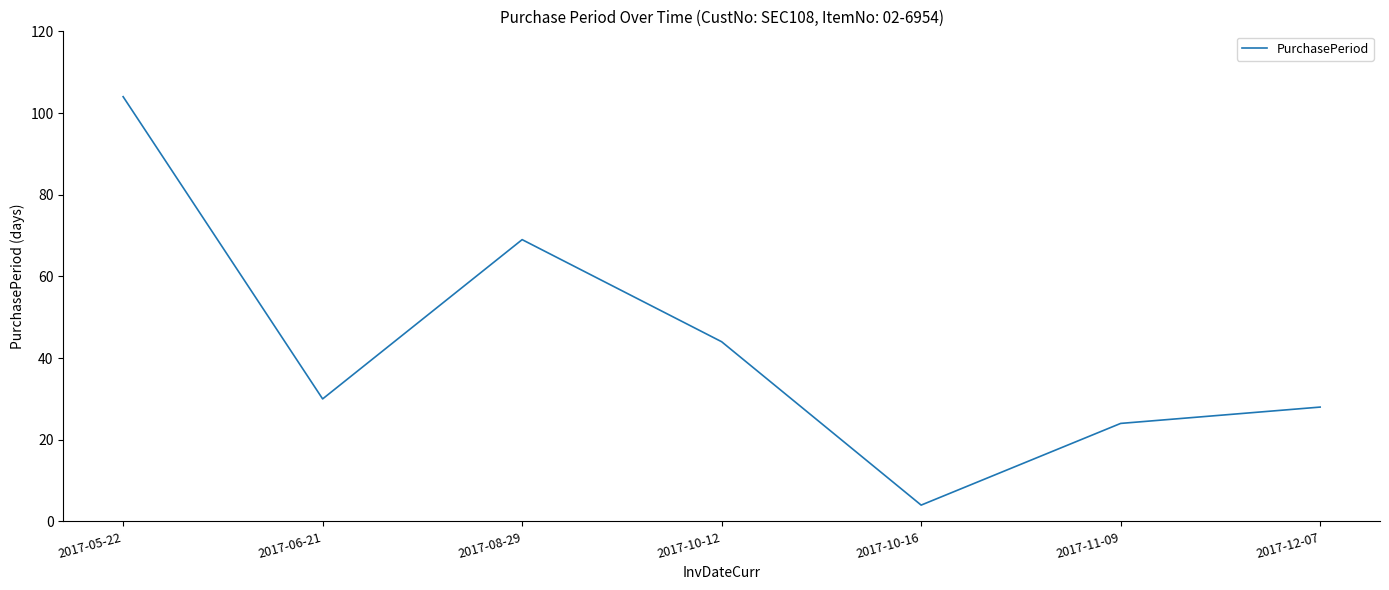

Does the chart display data point markers on the line(s)?

No